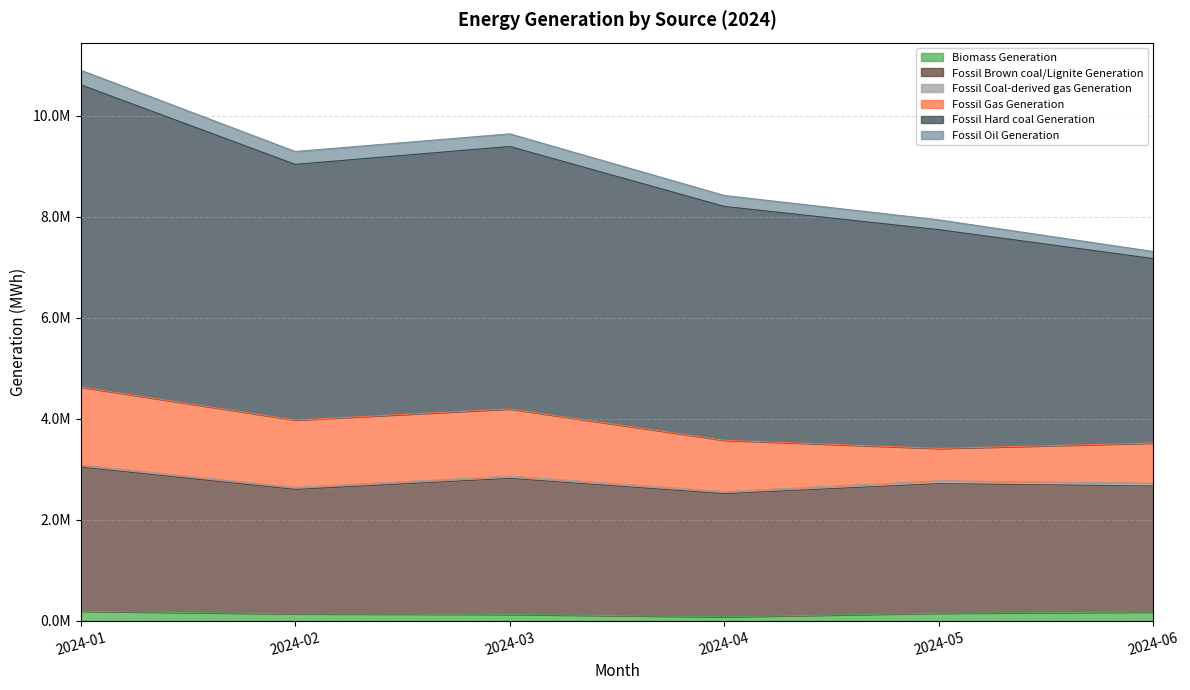

True or false: Fossil Brown coal/Lignite Generation and Fossil Hard coal Generation intersect in this chart.

False